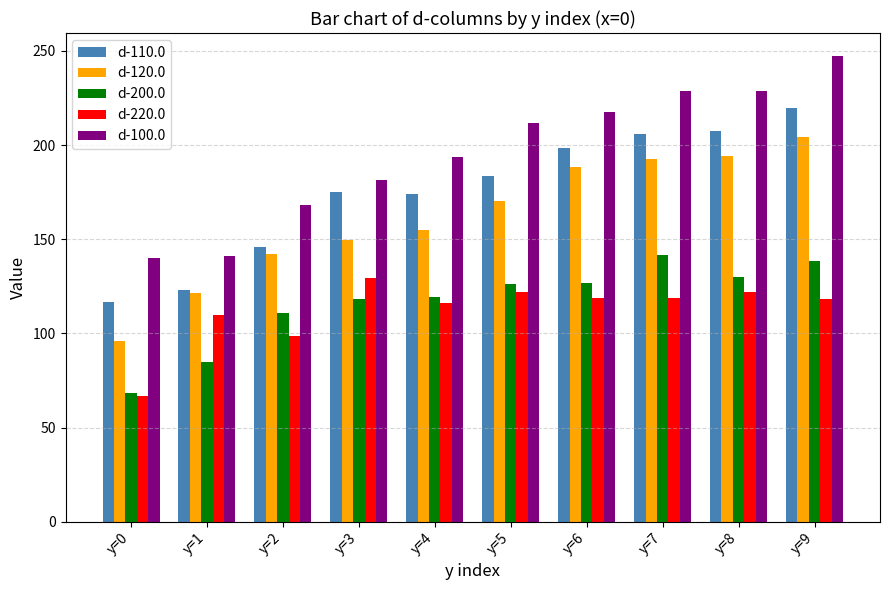

At y=9, list the series in order from smallest to largest.

d-220.0, d-200.0, d-120.0, d-110.0, d-100.0